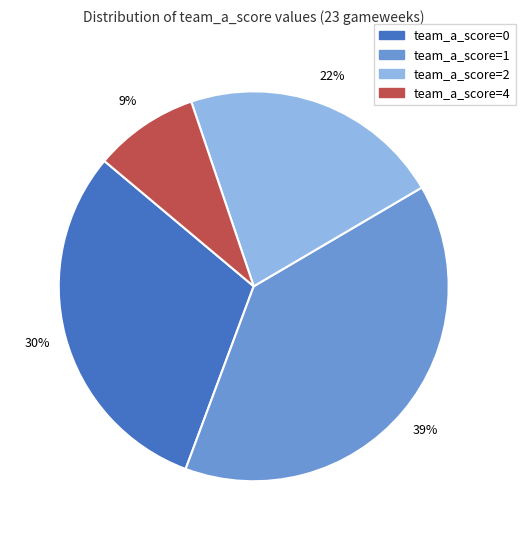

To the nearest percent, what is the average slice percentage?

25%